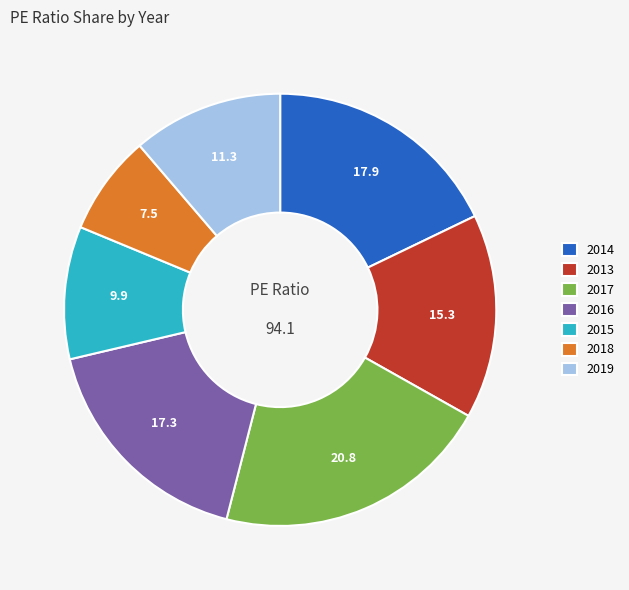

Rank the categories by value from highest to lowest.

2017, 2014, 2016, 2013, 2019, 2015, 2018